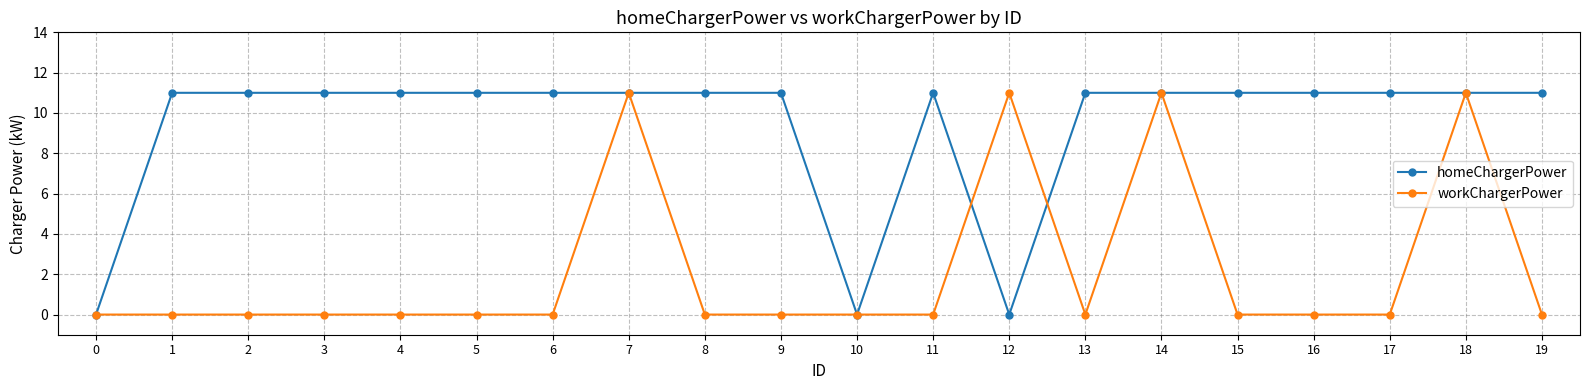

What are all the series names shown in the legend?

homeChargerPower, workChargerPower